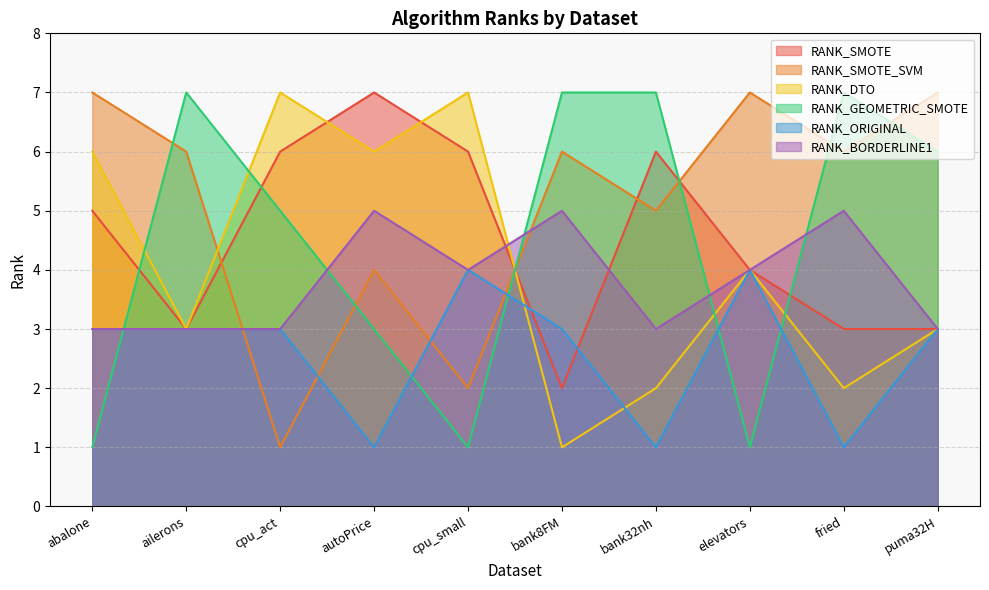

What is the label of the 8th point from the right?

cpu_act